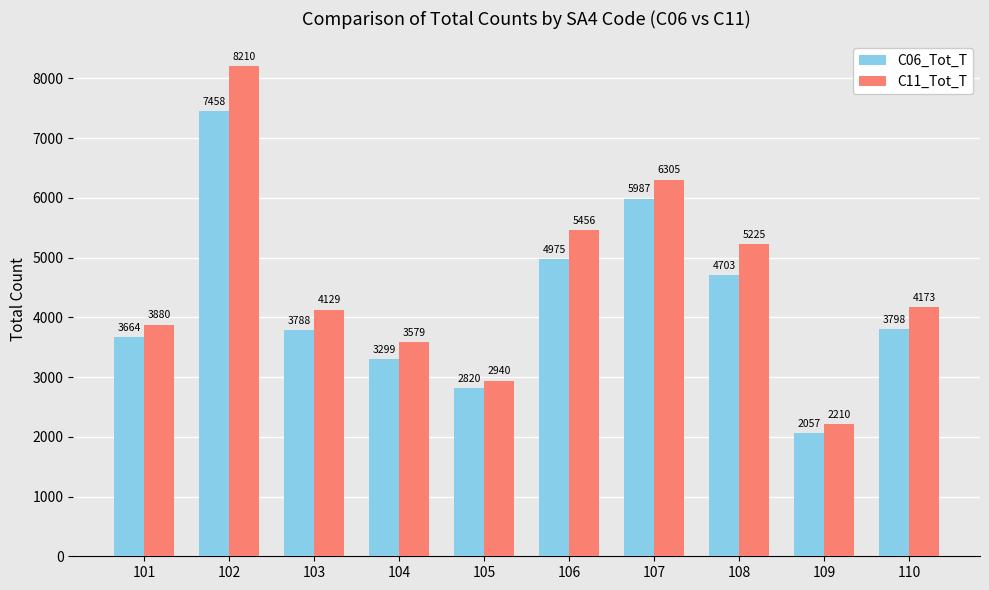

How many data points does each series have?

10